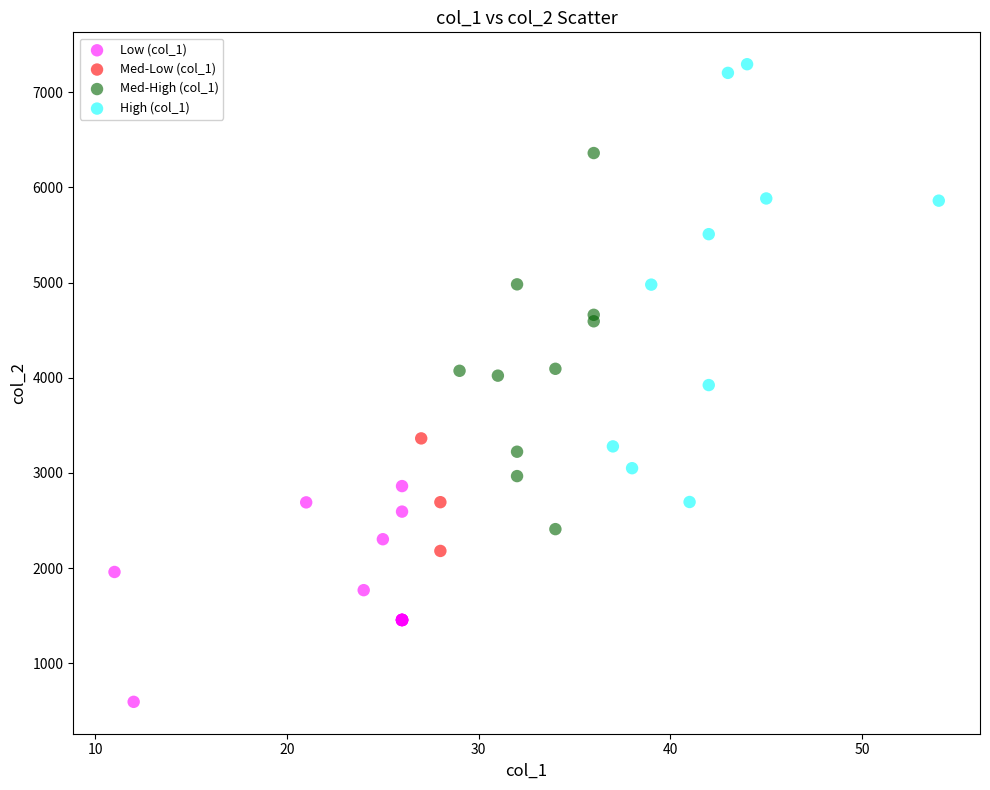

Which series reaches the minimum Y coordinate?

Low (col_1)